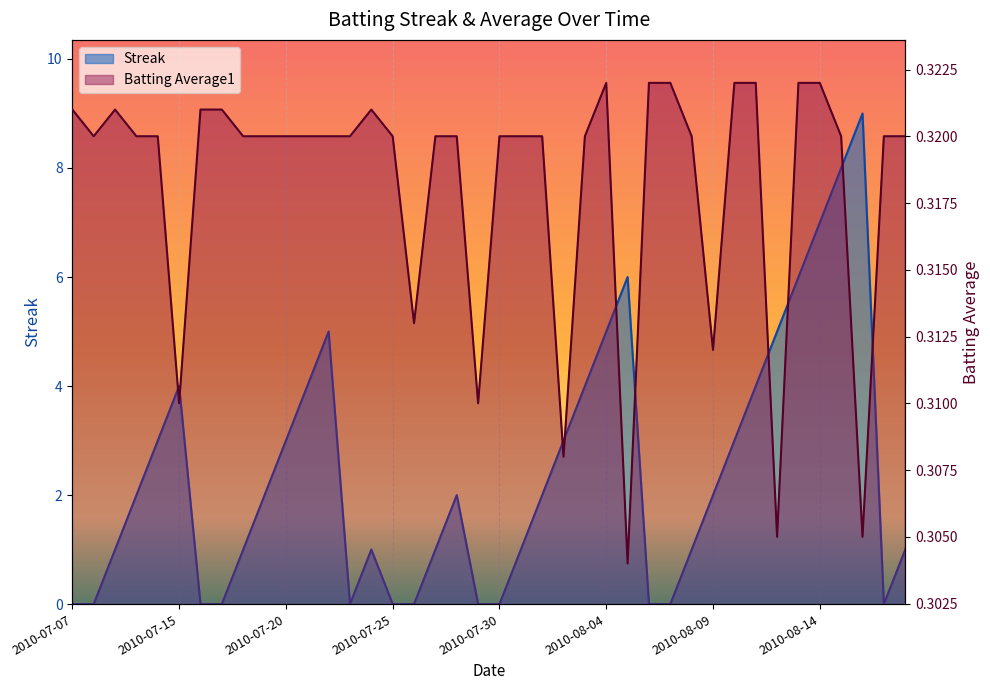

What is the difference between the maximum and minimum values in the Streak series?

9.0